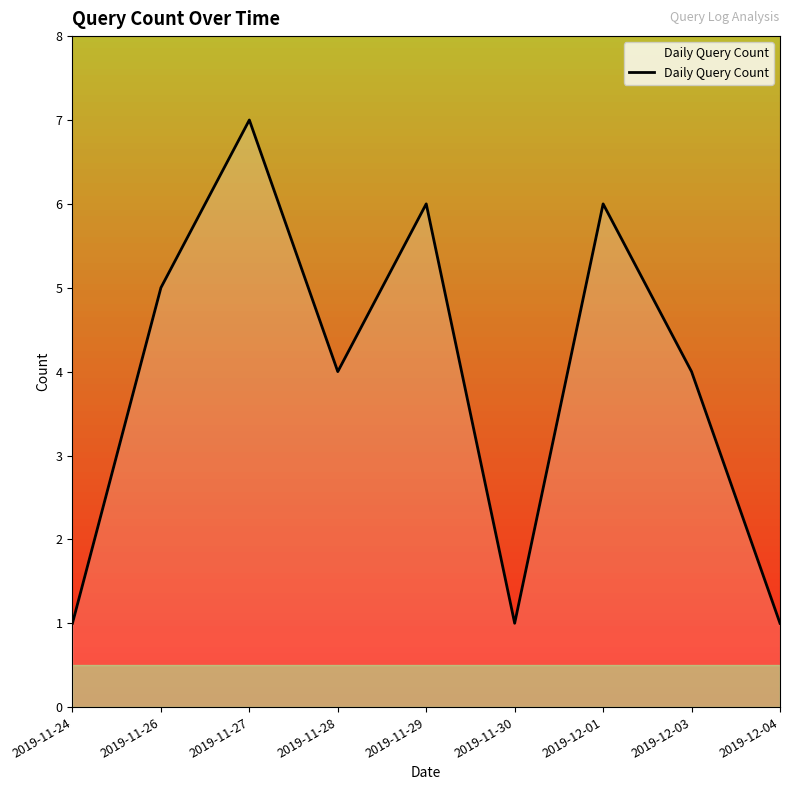

At which category does the data reach its first local valley?

2019-11-28